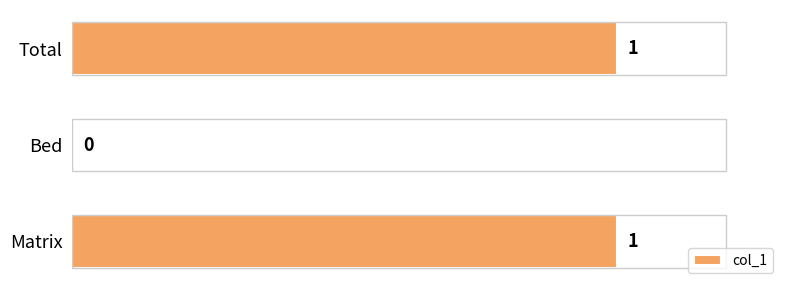

The value at Total is 2. True or false?

False